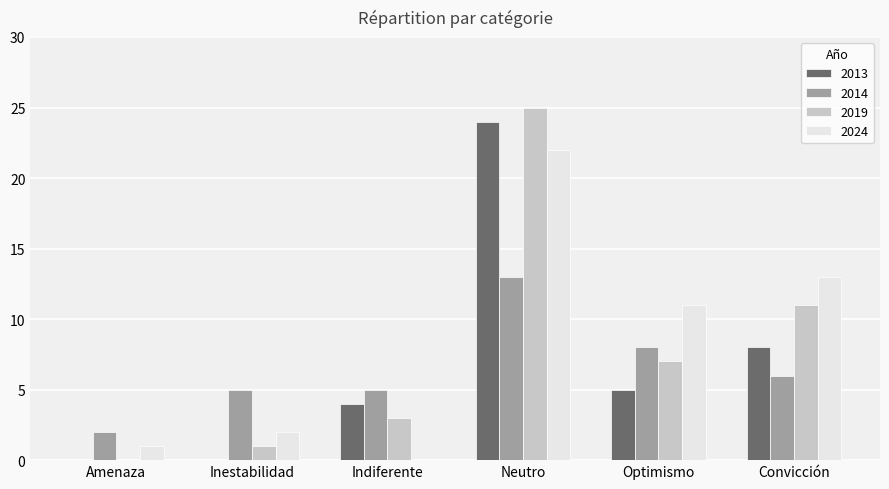

What is the average value of the 2013 series?

7